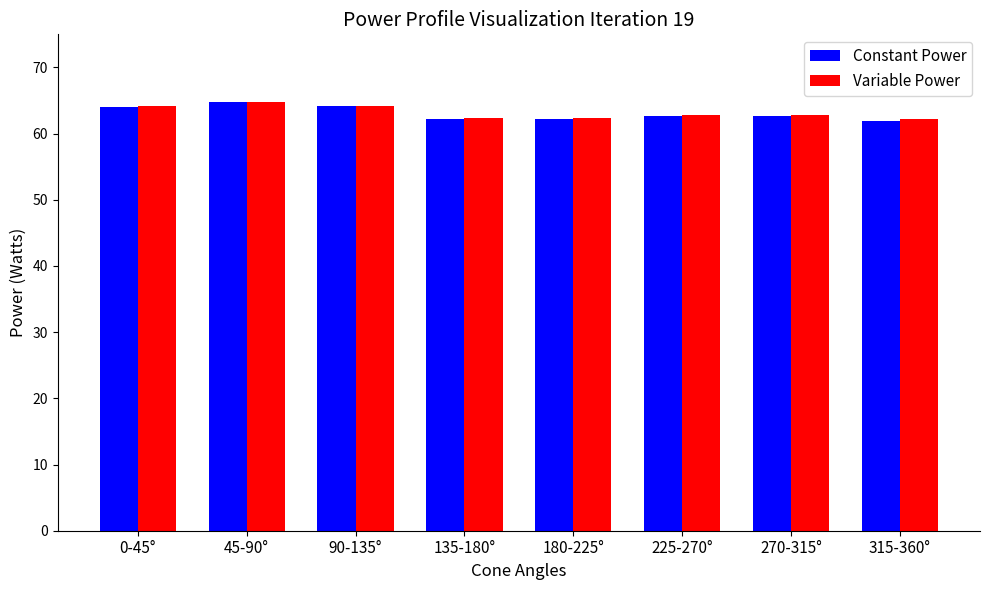

Is the value of Variable Power at 45-90° greater than the value of Constant Power at 0-45°?

Yes